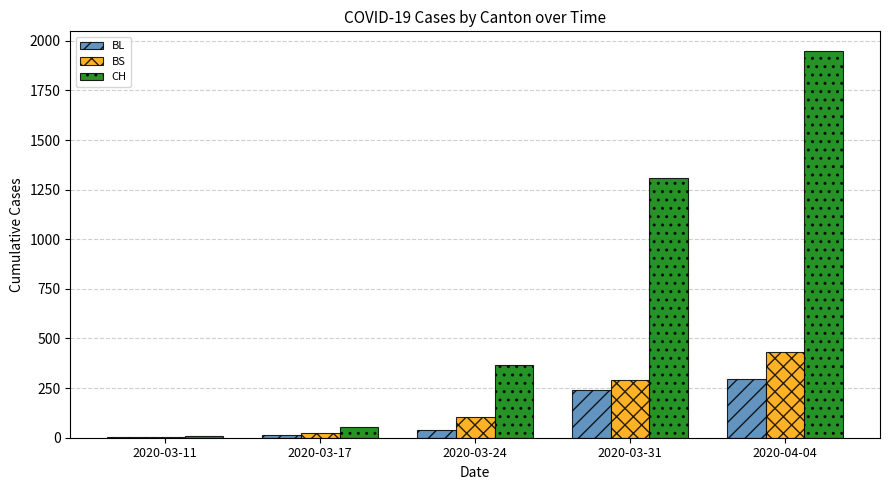

Is the value of BL at 2020-03-31 greater than the value of CH at 2020-03-31?

No